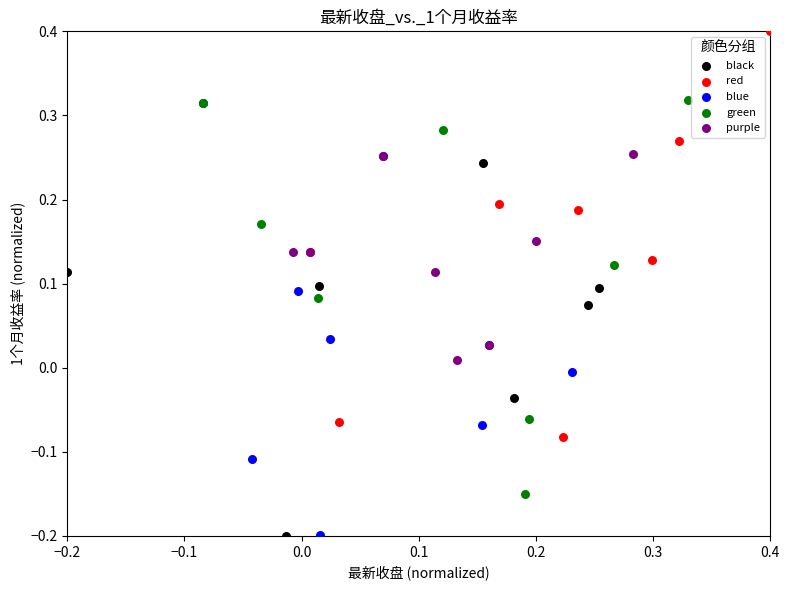

Which series contains the highest Y value?

red